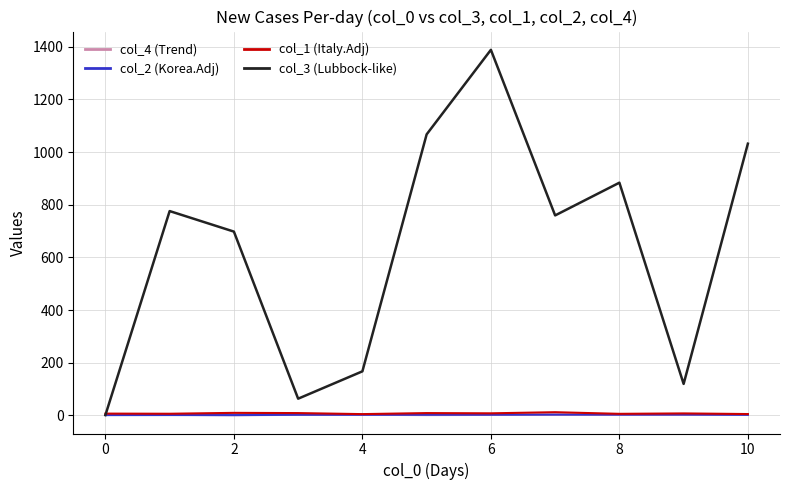

What is the greatest value displayed?

1388.5